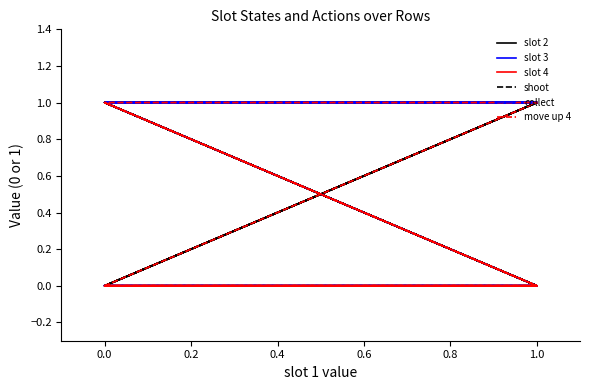

Reading left to right, list all the values displayed in this chart.

slot 2: 0	0	1	1	0	1	1	0	0	1	0	0	1	1	0	1
slot 3: 0	0	0	0	1	1	1	0	0	0	1	1	1	1	1	1
slot 4: 0	0	0	0	0	0	0	1	1	1	1	1	1	1	1	1
shoot: 0	1	0	1	1	0	1	0	1	0	1	0	1	0	1	1
collect: 1	1	1	1	1	1	1	0	0	0	0	0	0	0	0	0
move up 4: 0	0	0	0	0	0	0	0	1	1	0	0	1	0	0	0